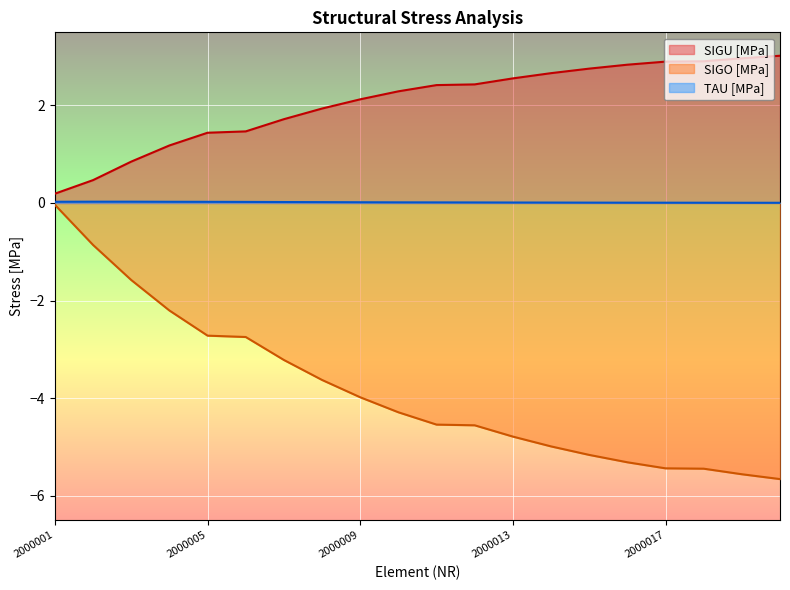

What is the lowest value of the SIGO [MPa] series?

-5.7